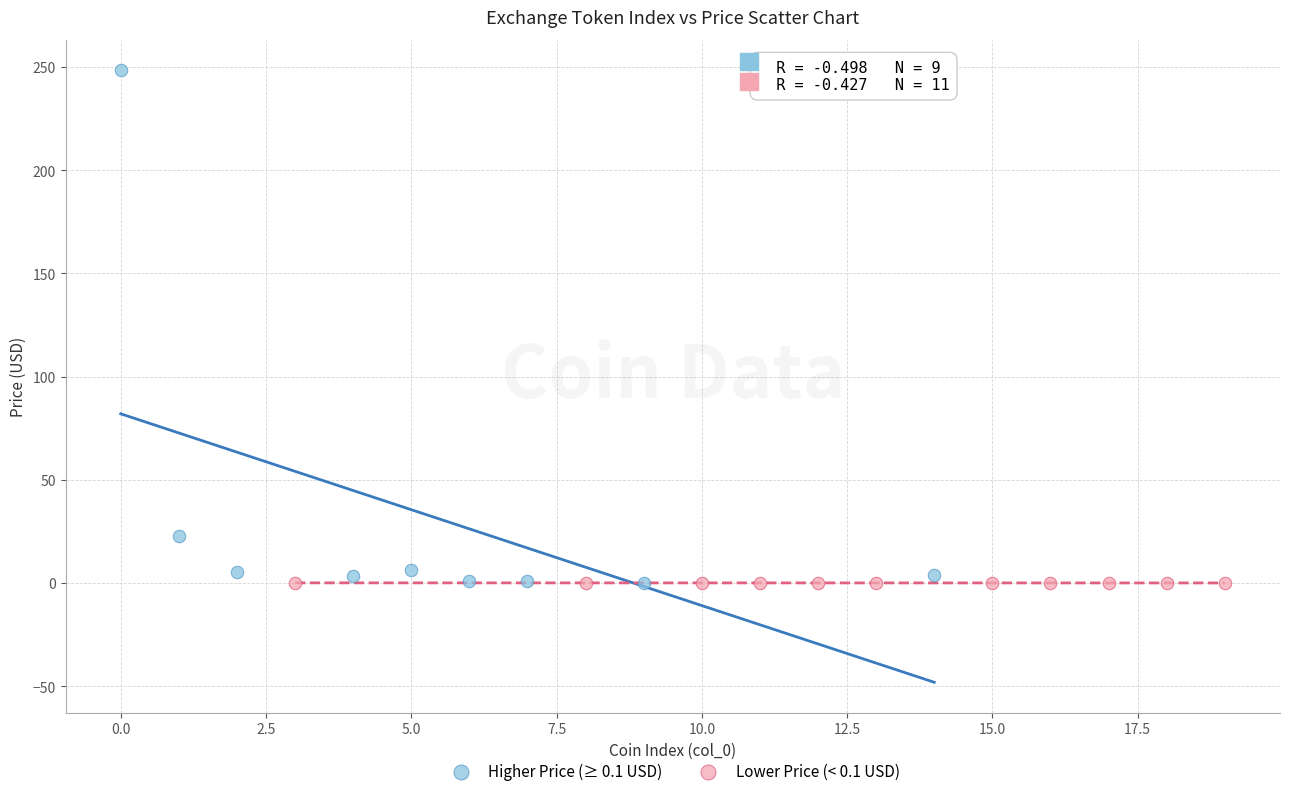

What are all the series names shown in the legend?

Higher Price (≥ 0.1 USD), Lower Price (< 0.1 USD)